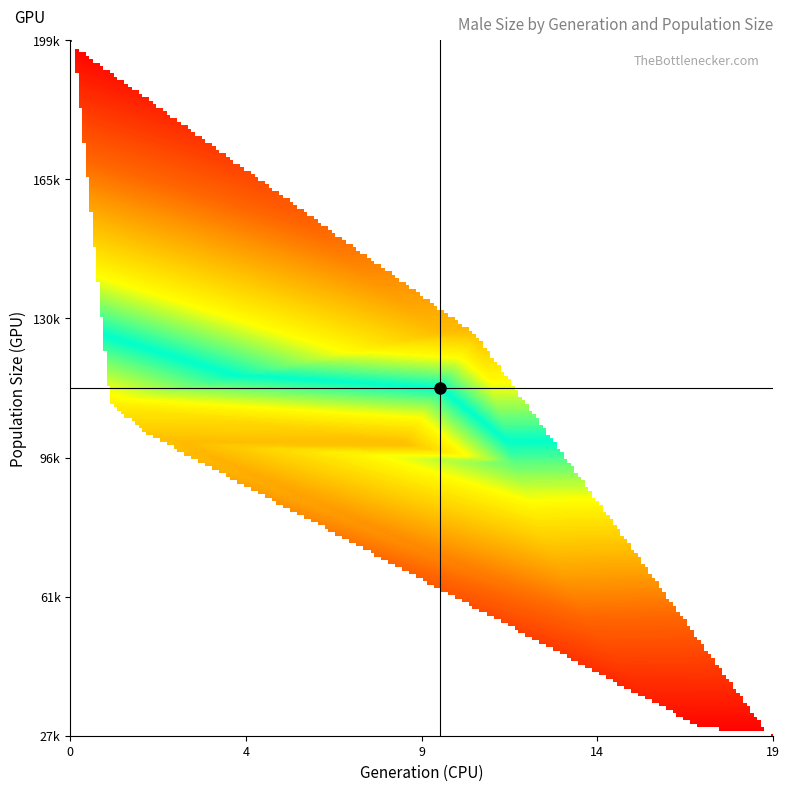

The value of labels_generation at 17 is 27. True or false?

False